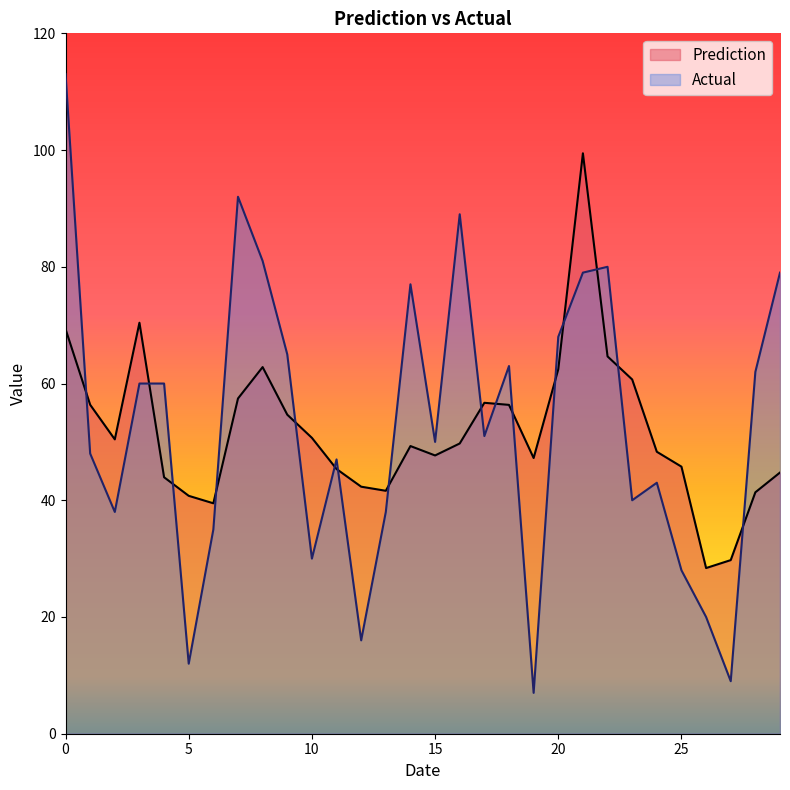

At which label is Actual closest to 60?

3